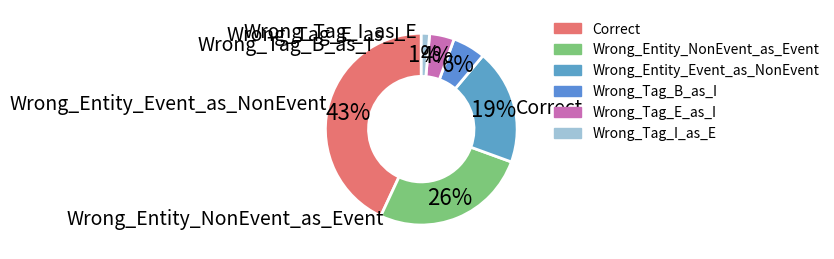

Rank the categories by value from lowest to highest.

Wrong_Tag_I_as_E, Wrong_Tag_E_as_I, Wrong_Tag_B_as_I, Wrong_Entity_Event_as_NonEvent, Wrong_Entity_NonEvent_as_Event, Correct